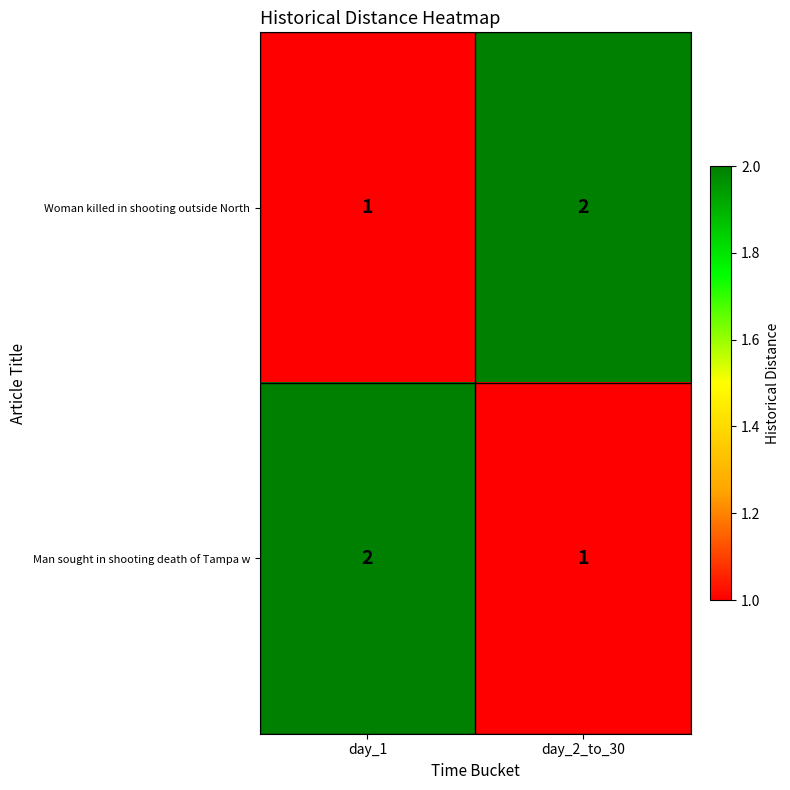

What is the sum of the Man sought in shooting death of Tampa w values at day_2_to_30 and day_1?

3